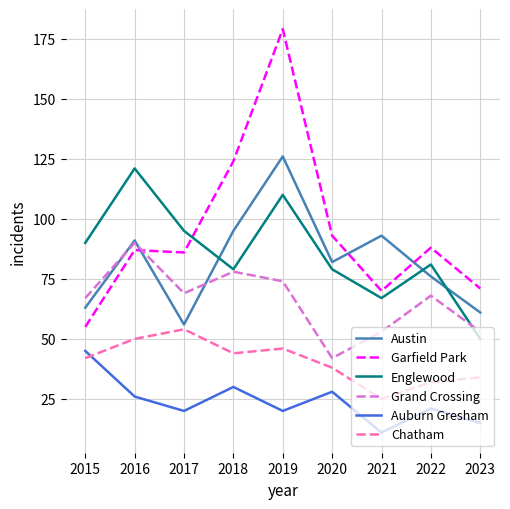

Between 2018 and 2023, which series saw the biggest shift?

Garfield Park